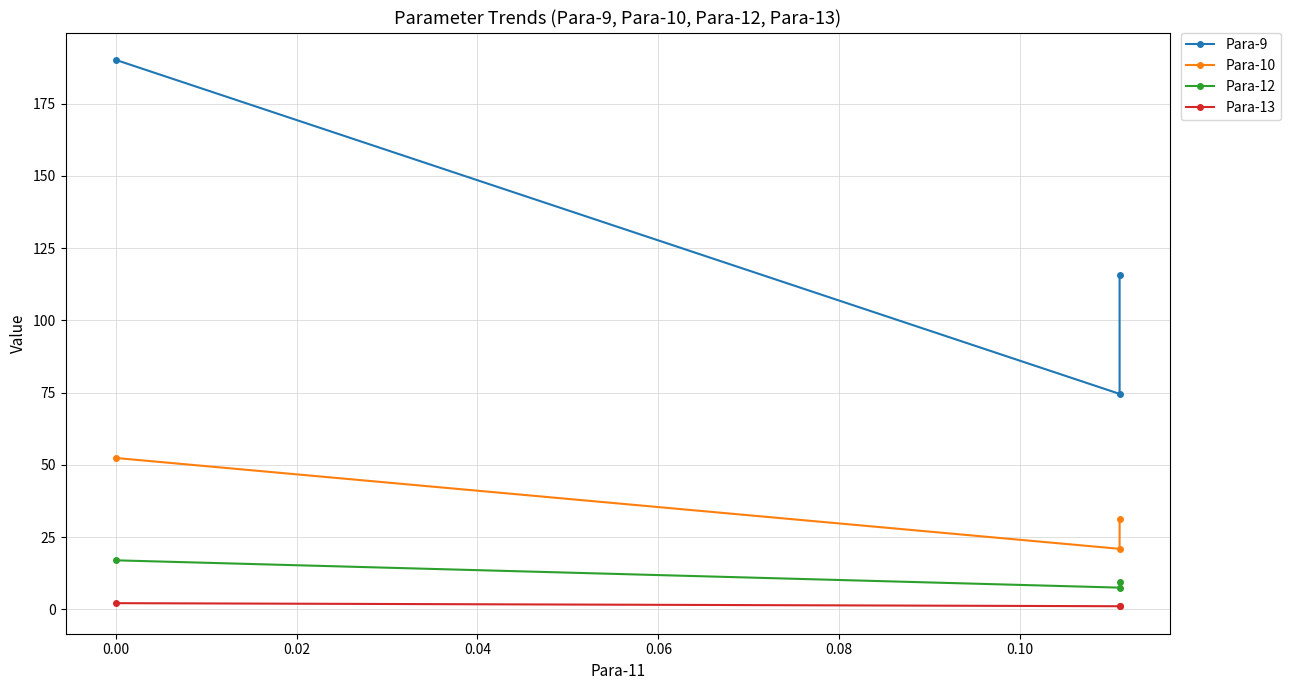

Which series has the largest total across all categories?

Para-9